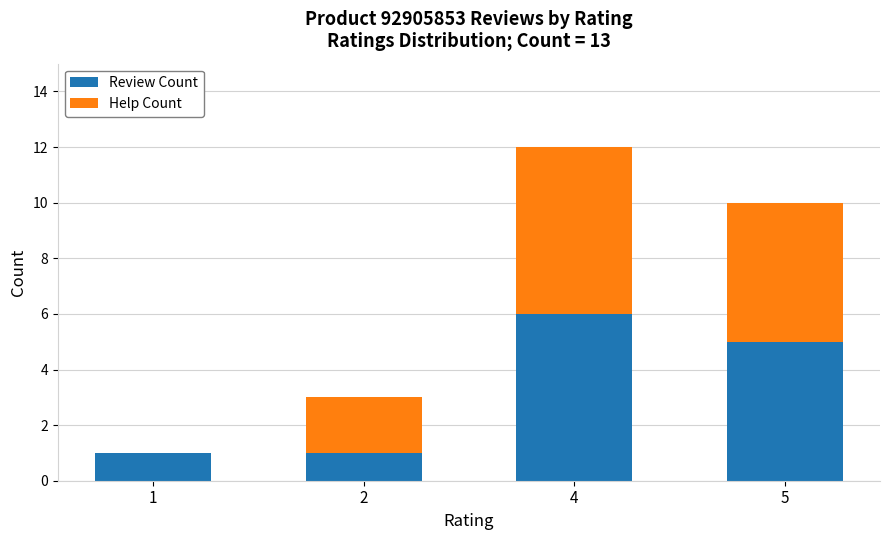

What is the maximum value for Review Count?

6